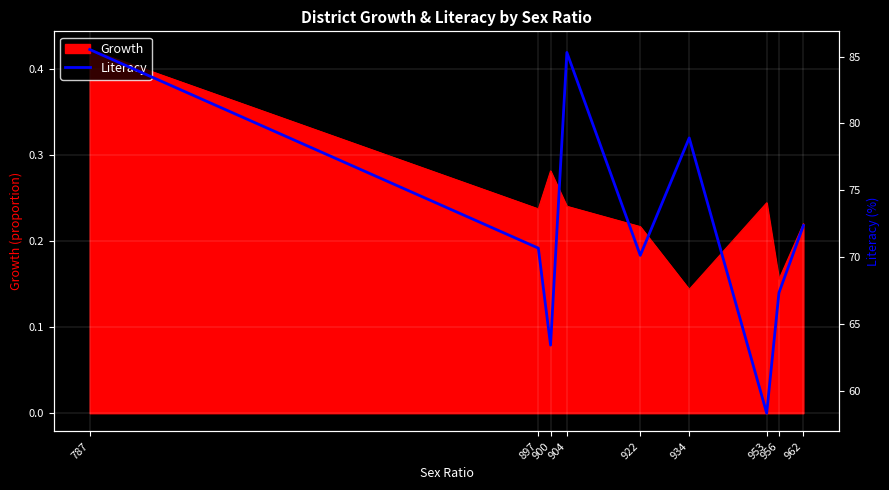

True or false: there are more than 1 points higher than both neighbors.

True